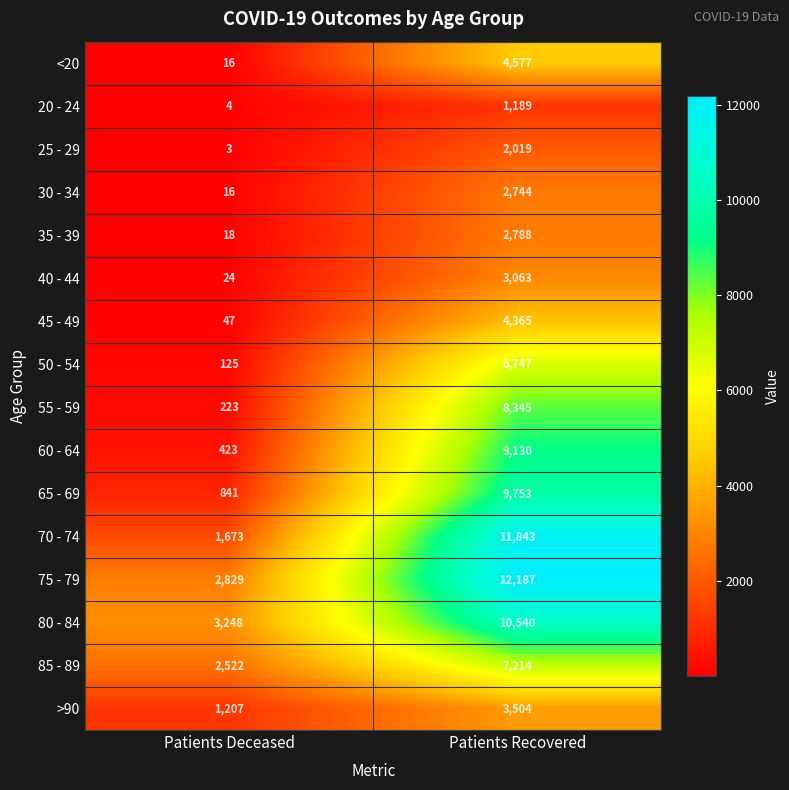

True or false: 80 - 84 has a value of 14232 at Patients Recovered.

False